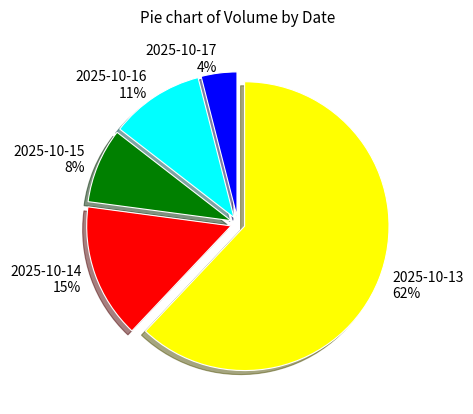

What percentage is the 2025-10-15 slice, to the nearest percent?

8%